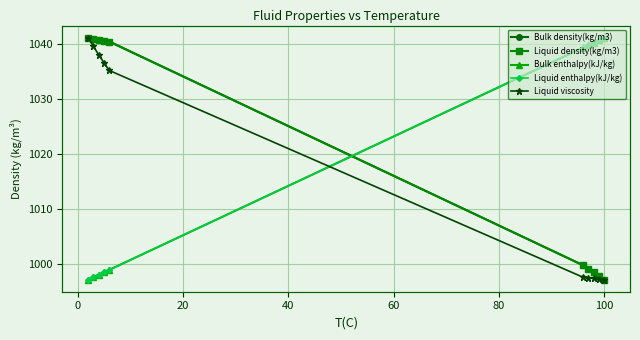

How many data points does each series have?

10